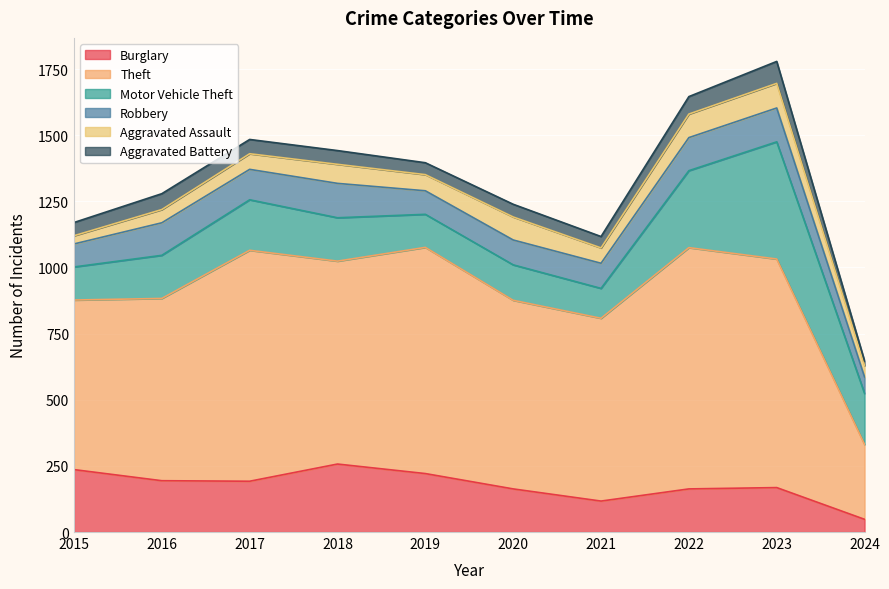

What is the highest value of the Aggravated Battery series?

83